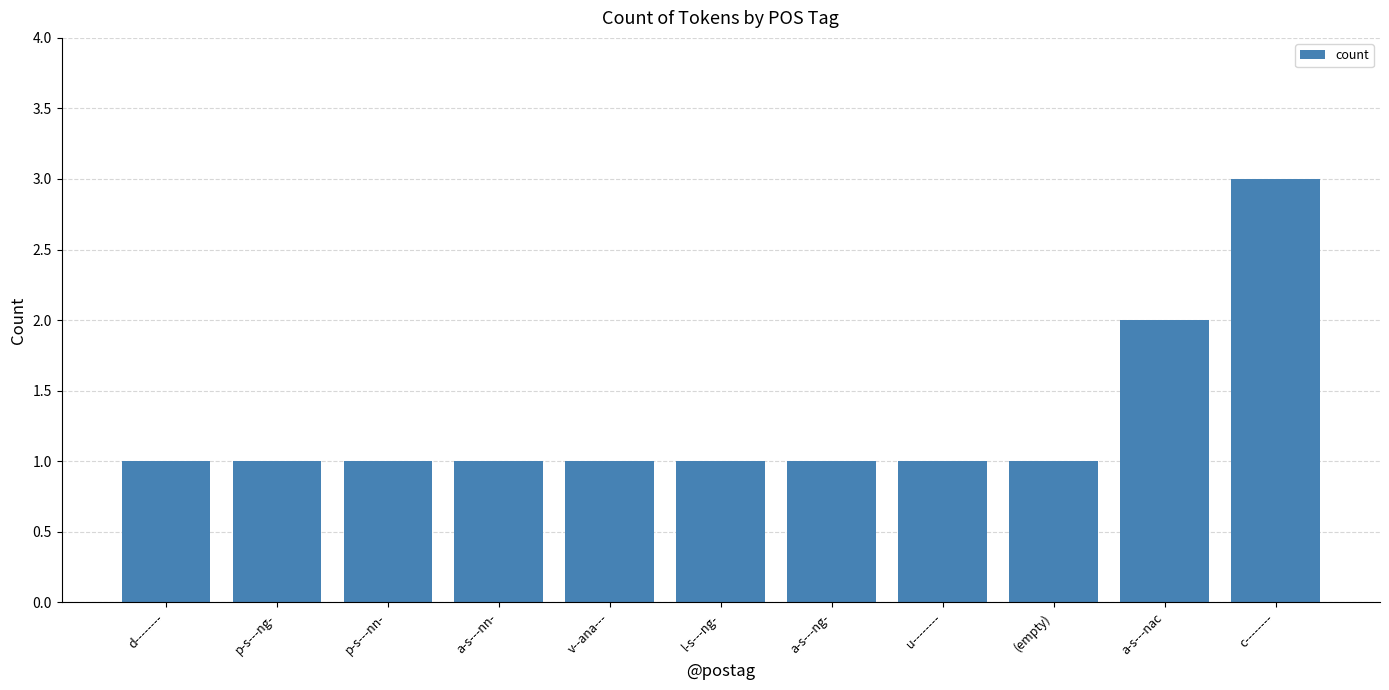

What is the sum of the values at a-s---ng- and u--------?

2